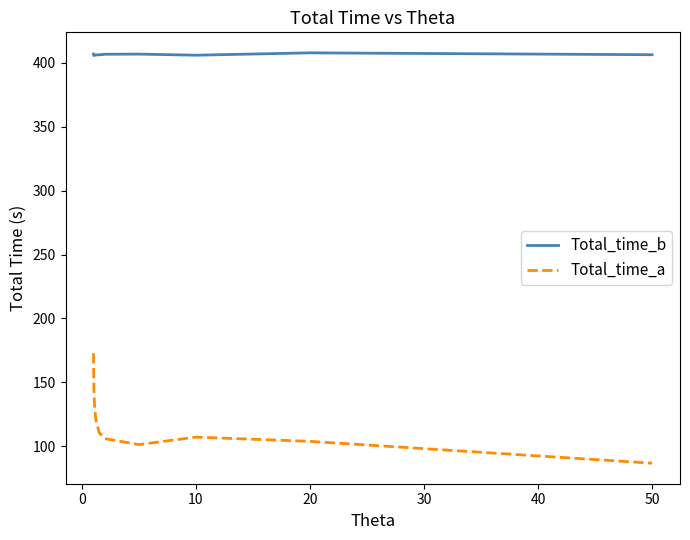

Count the number of categories in the chart.

10